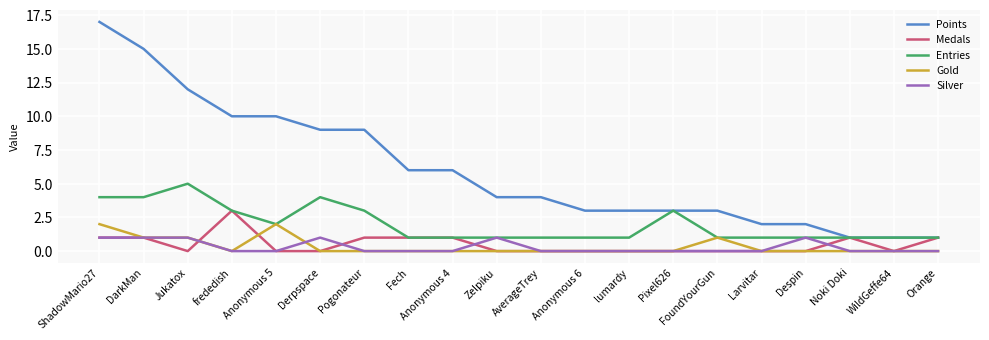

What position from the left is ShadowMario27?

1